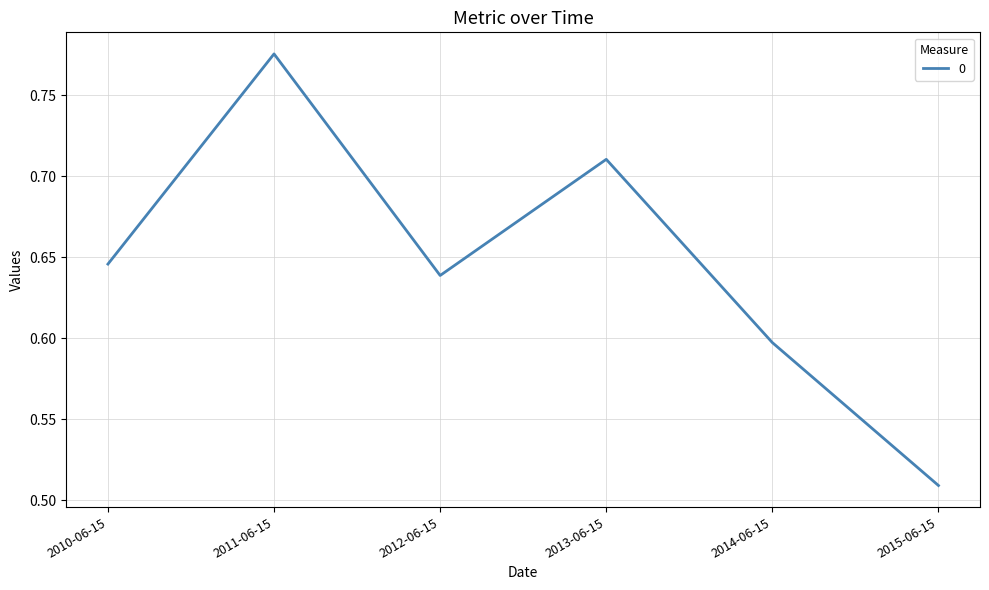

What position from the left is 2012-06-15?

3